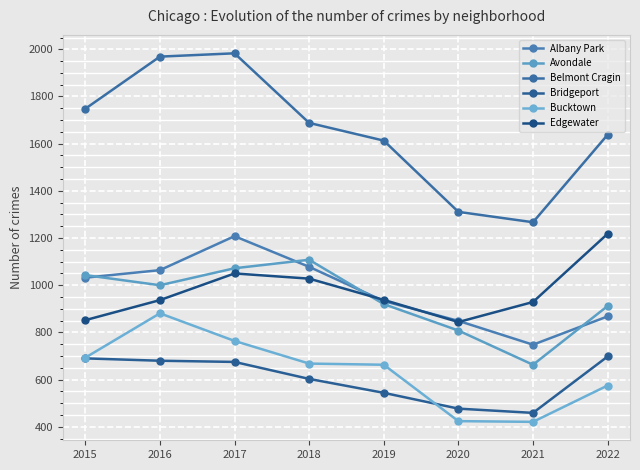

In Avondale, how many points are lower than both neighbors (excluding endpoints)?

2